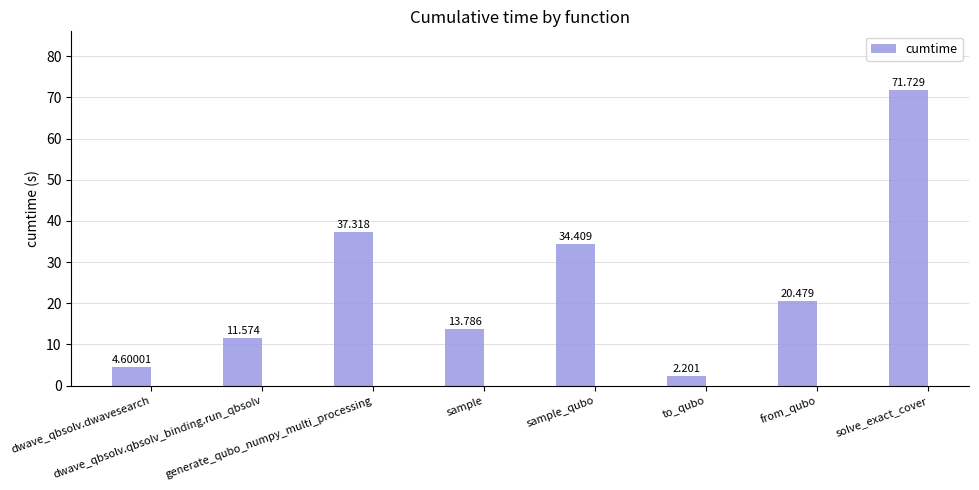

What is the average value?

24.5